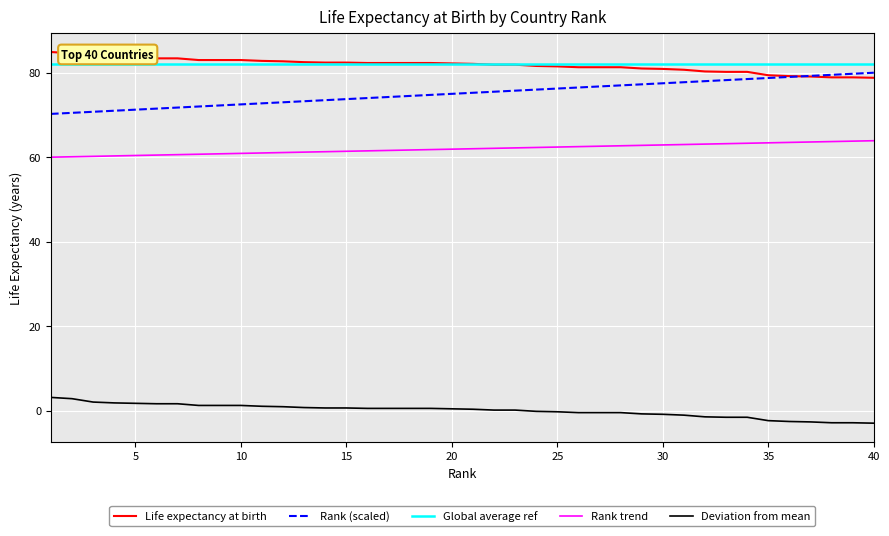

True or false: Rank (scaled) and Rank trend cross at least once.

False